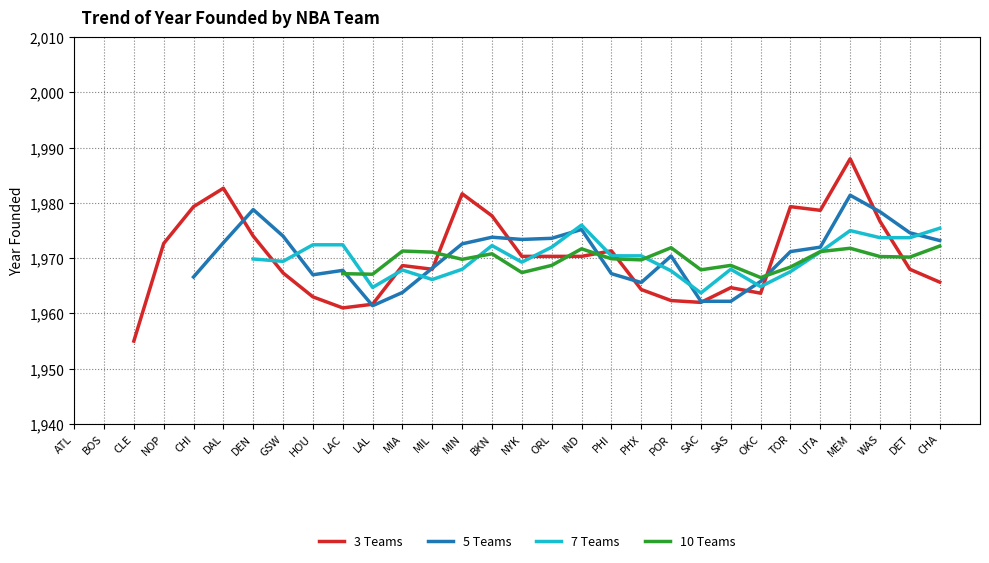

The value of 3 Teams at UTA is 1978.7. True or false?

True